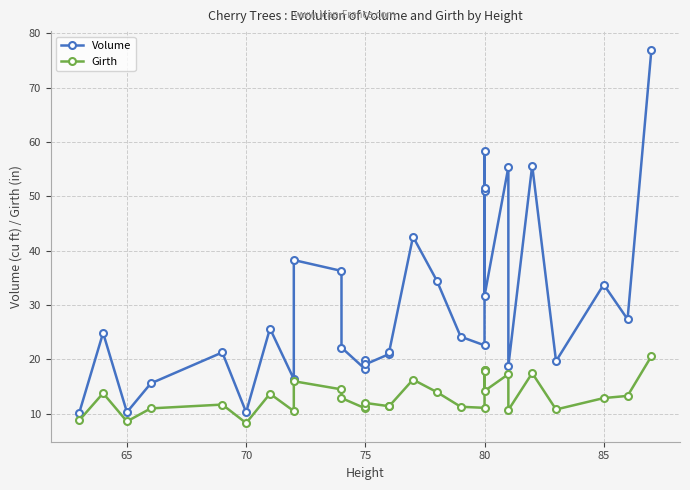

Which series has the largest total across all categories?

Volume